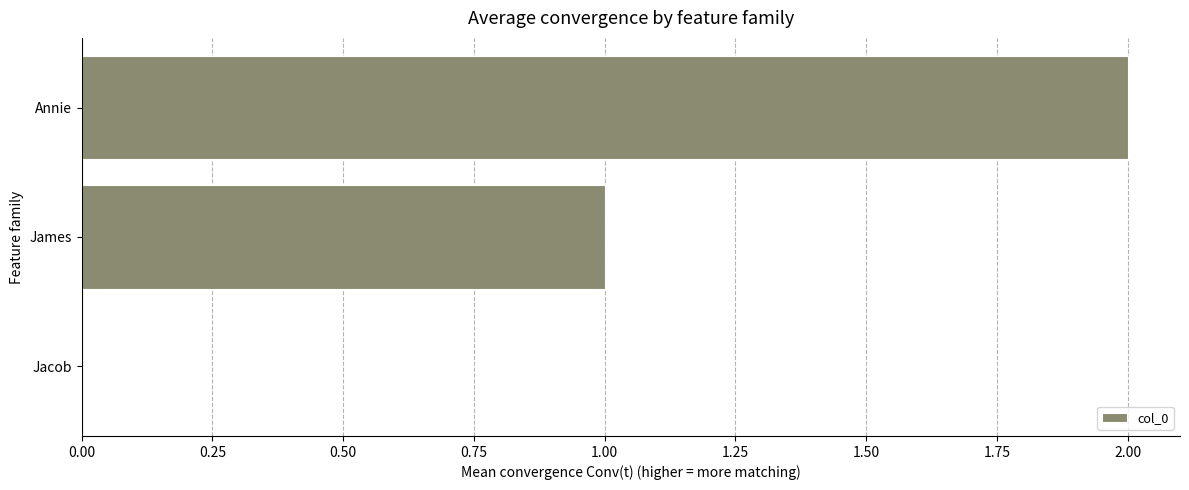

Where is the data nearest to the value 1?

James